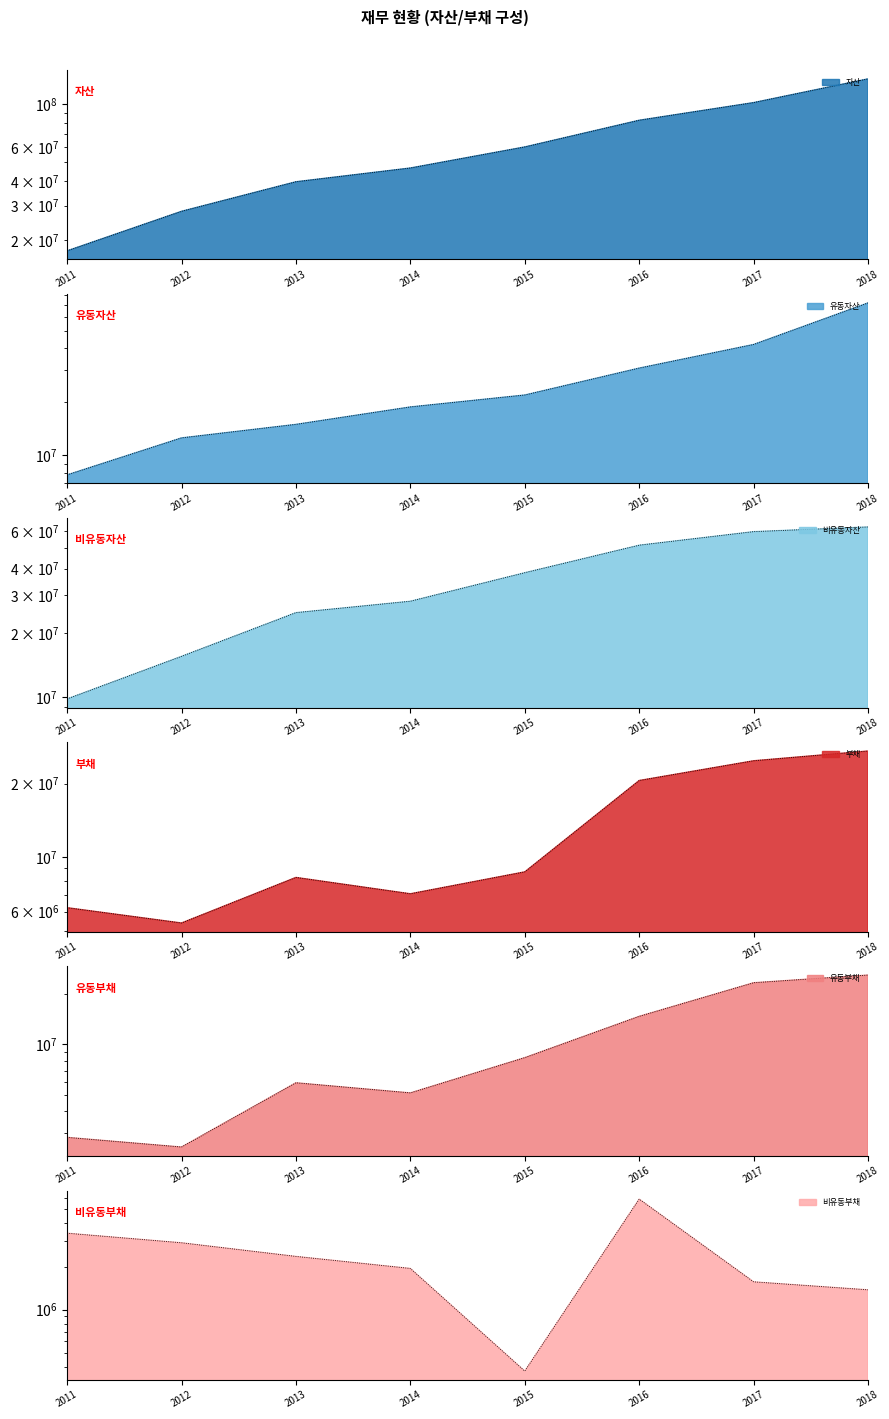

Reading left to right, what are all the values shown in this chart?

자산: 2011=17544768	2012=28034970	2013=39796428	2014=46846469	2015=60132777	2016=82513371	2017=101723131	2018=134748067
유동자산: 2011=7767690	2012=12538358	2013=14934922	2014=18716363	2015=21843427	2016=30941279	2017=42004243	2018=71926007
비유동자산: 2011=9777078	2012=15496613	2013=24861505	2014=28130106	2015=38289350	2016=51572092	2017=59718888	2018=62822061
부채: 2011=6224398	2012=5390210	2013=8272273	2014=7094665	2015=8716492	2016=20575763	2017=24770792	2018=27149629
유동부채: 2011=2809032	2012=2461985	2013=5919983	2014=5155858	2015=8343717	2016=14667578	2017=23207149	2018=25774593
비유동부채: 2011=3415366	2012=2928226	2013=2352291	2014=1938807	2015=372776	2016=5908184	2017=1563643	2018=1375036